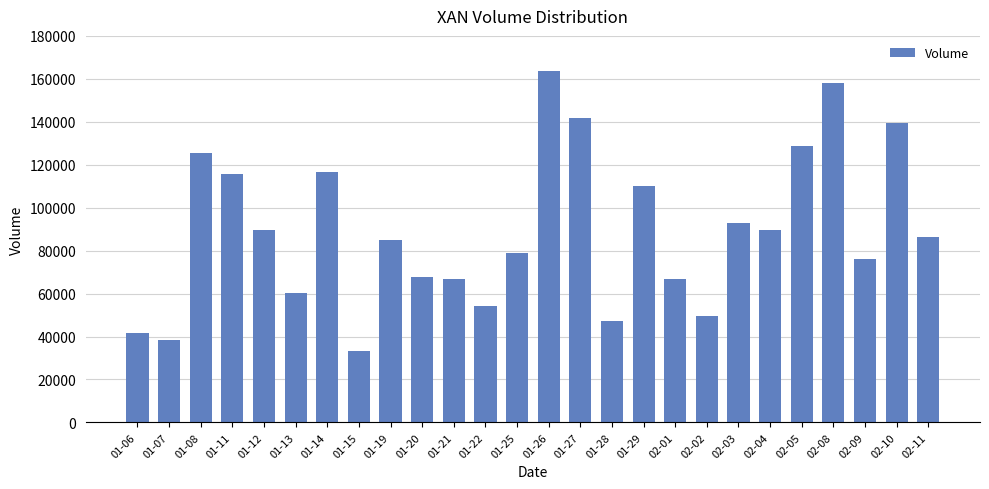

Read the value at 01-14.

116783